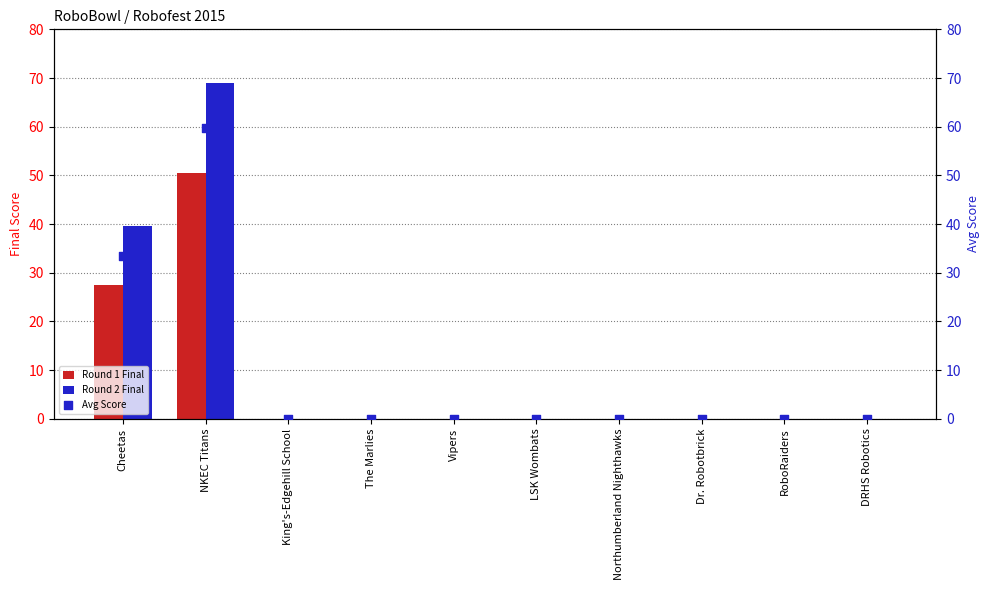

At how many categories does at least one series exceed 54?

1